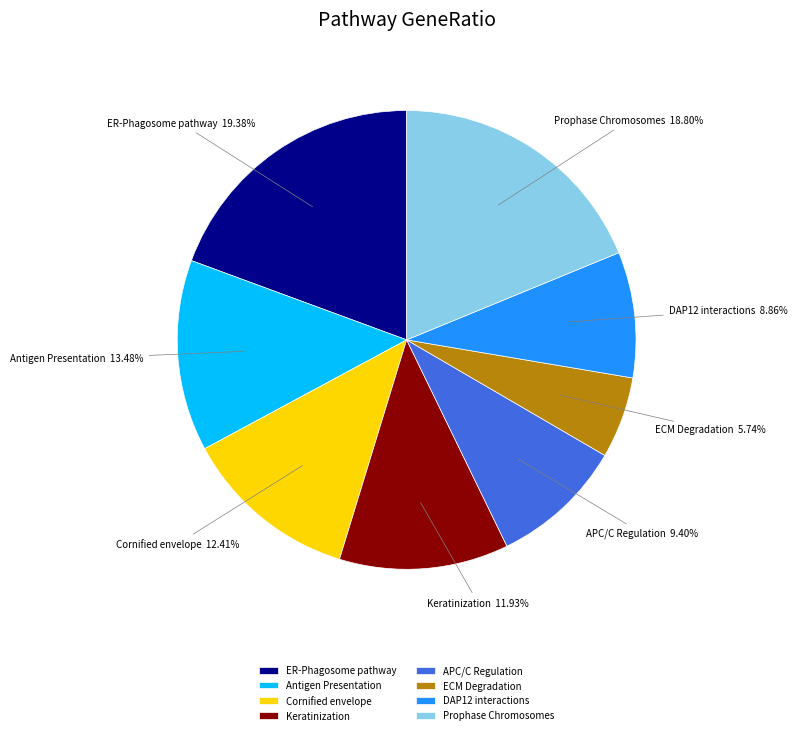

Do ECM Degradation and Keratinization together represent more than half of the pie?

No